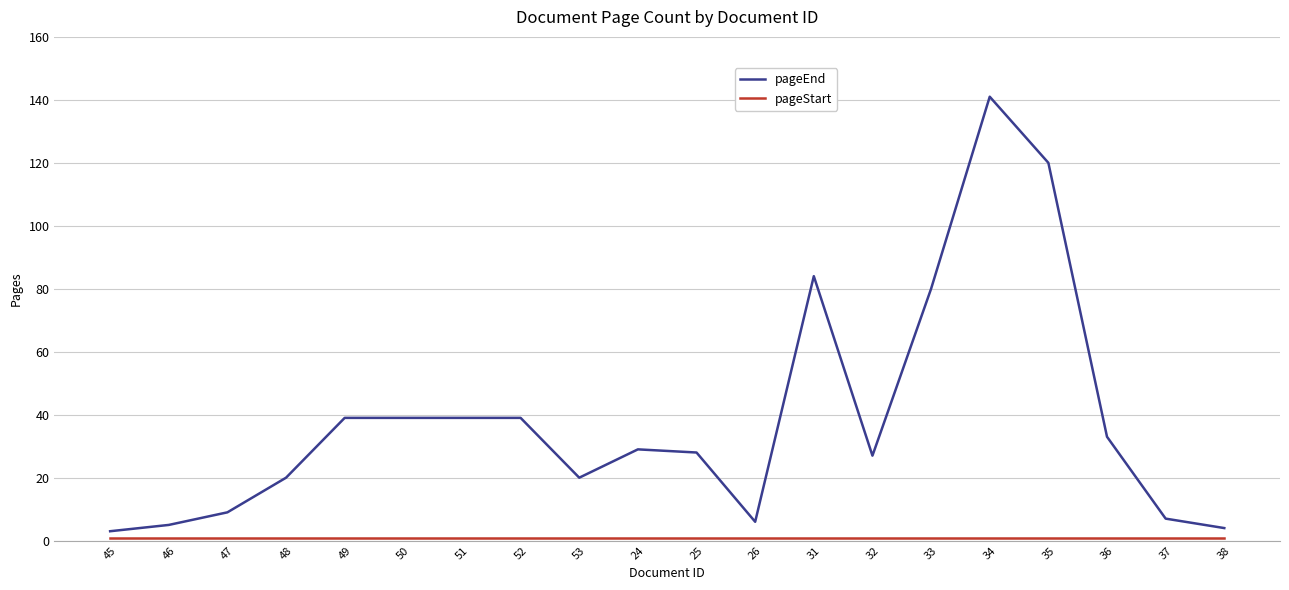

Which label corresponds to the largest value in the chart?

34